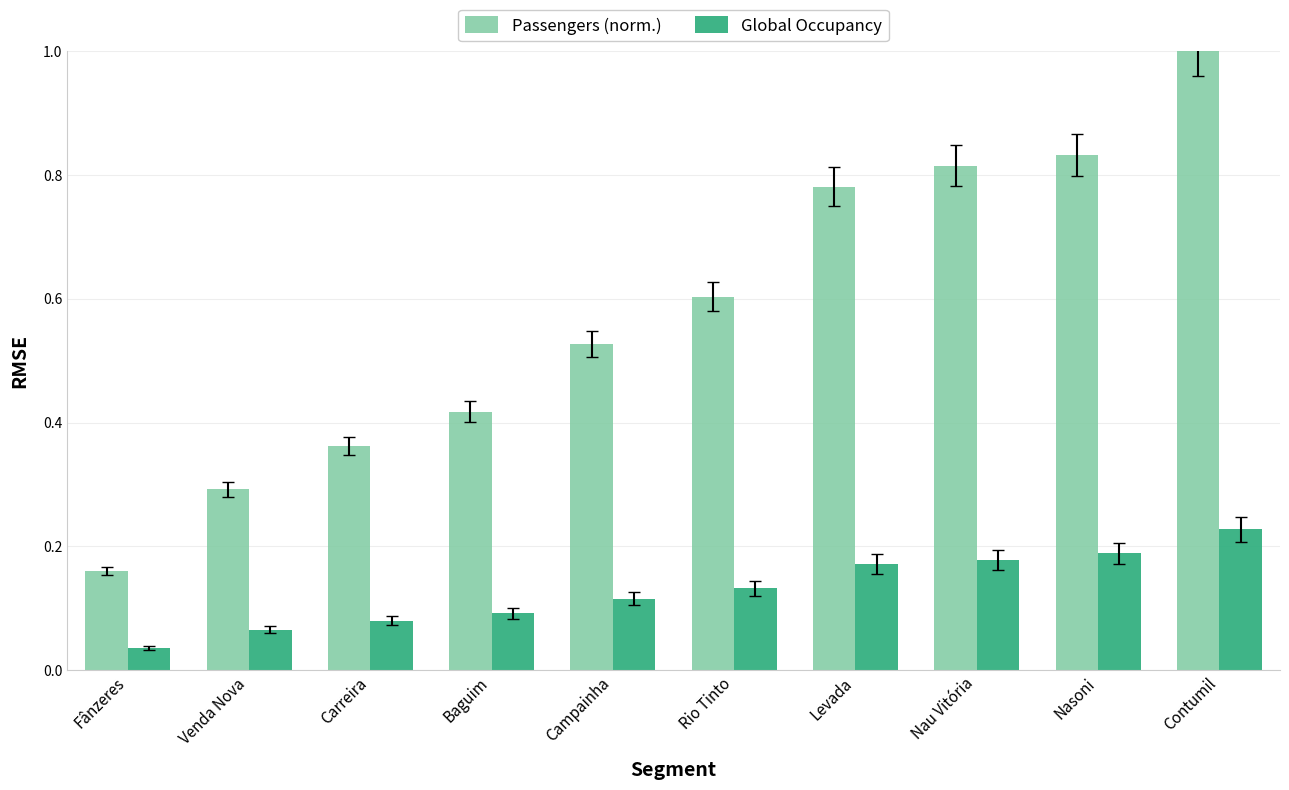

What is the label of the 4th bar from the left?

Baguim